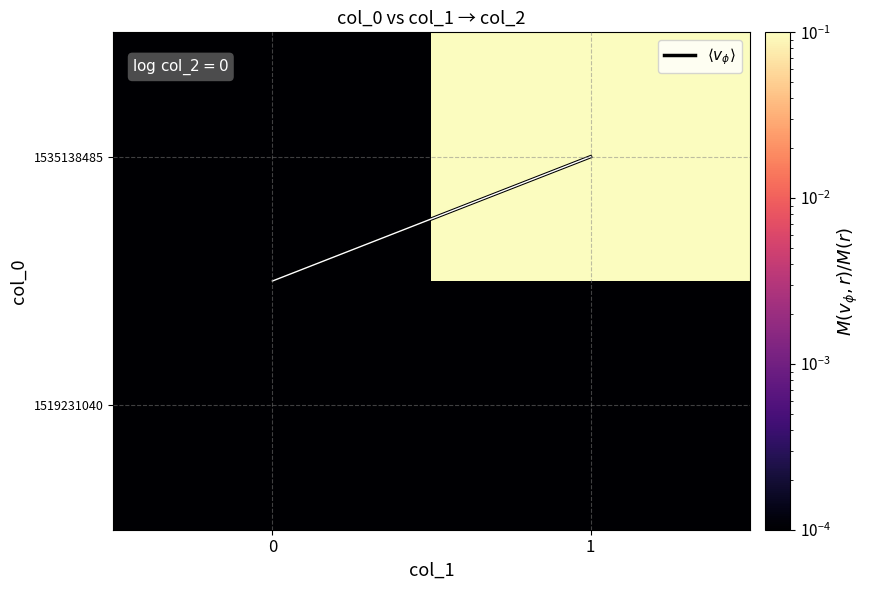

Between 1 and 0, which is larger?

1